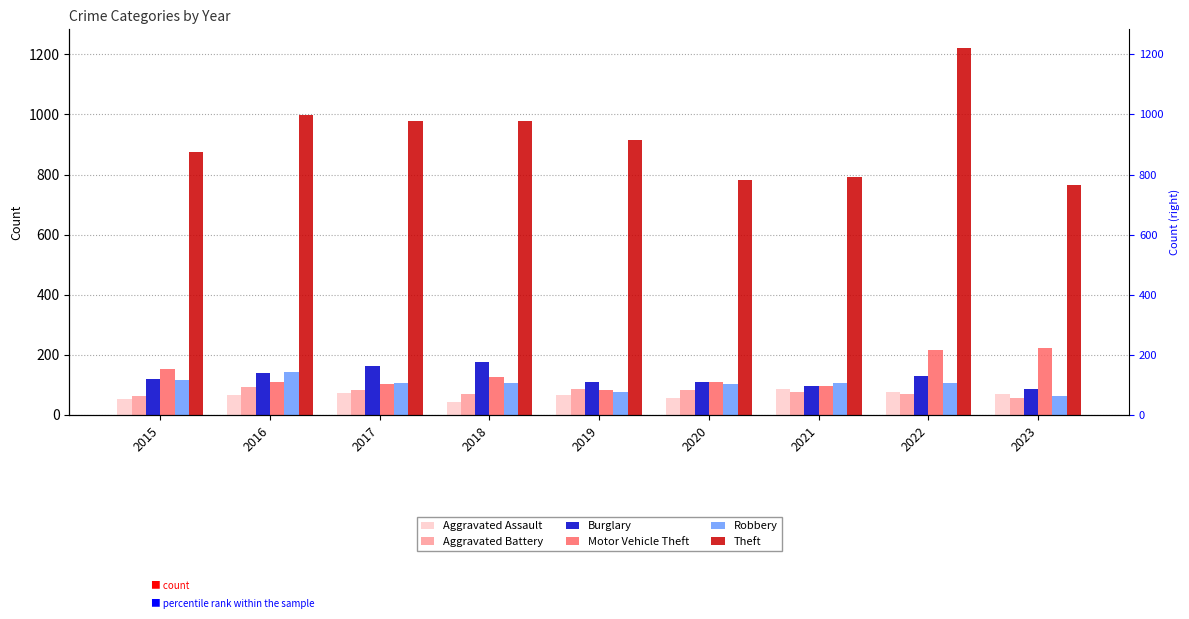

Between 2017 and 2021, which series saw the biggest shift?

Theft